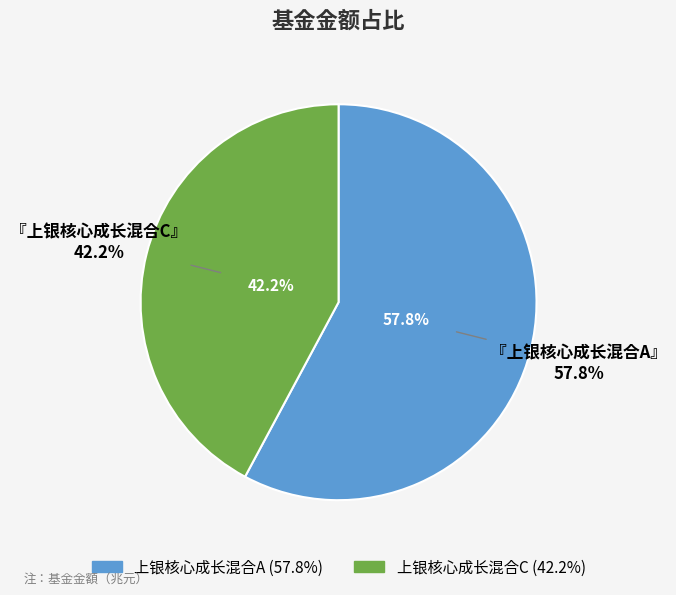

Is there any slice that represents more than half of the pie?

Yes